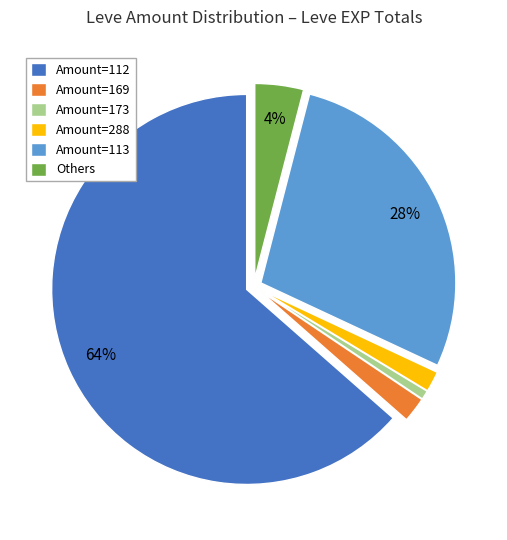

To the nearest percent, what is the difference between the Amount=113 and Amount=169 slice percentages?

26%